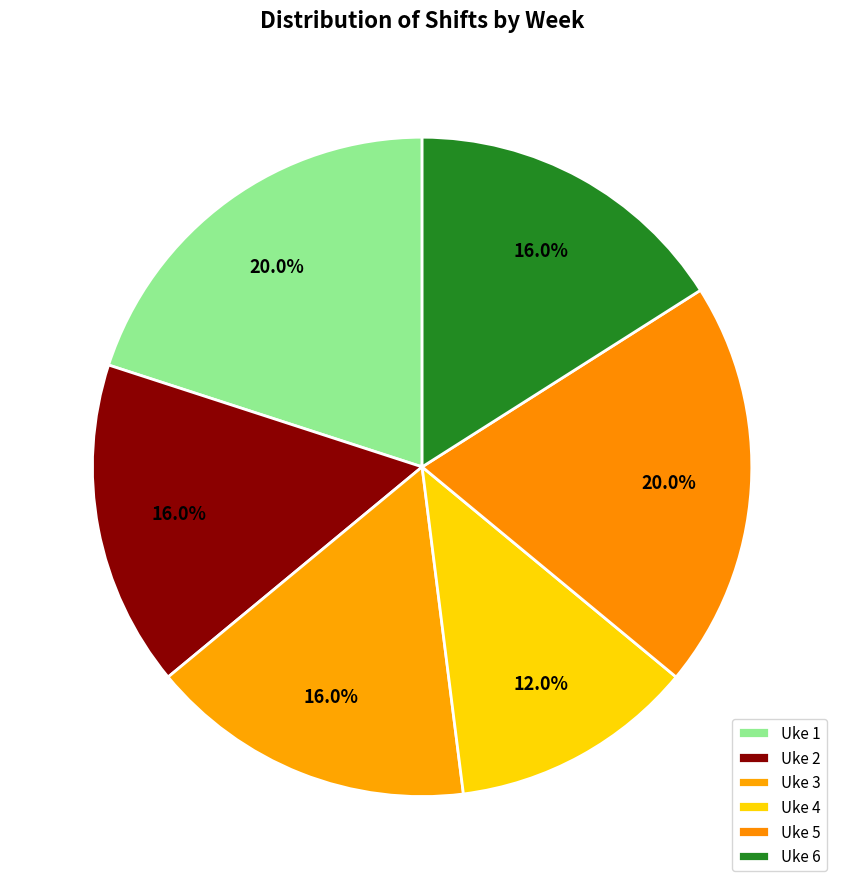

Is the sum of Uke 4 and Uke 2 greater than half?

No